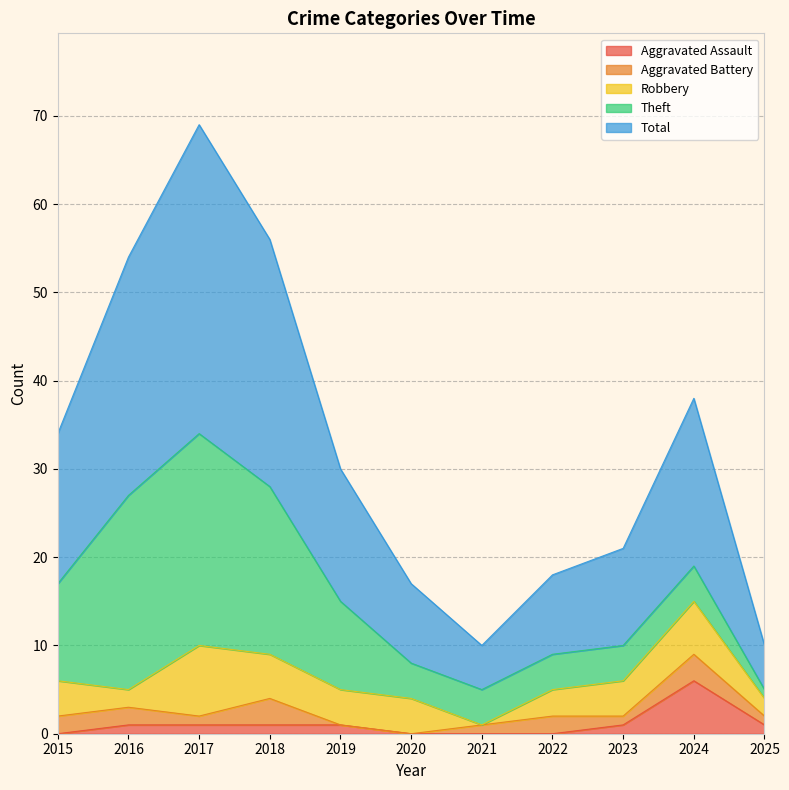

How many lines are shown in the chart?

5